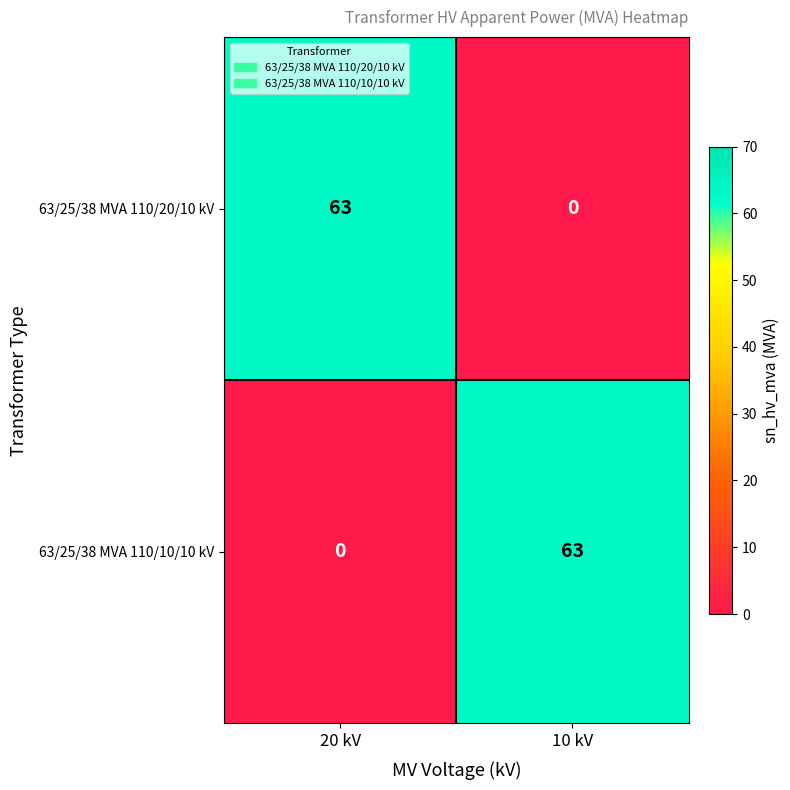

What is the spread (max minus min) of values at 10 kV?

63